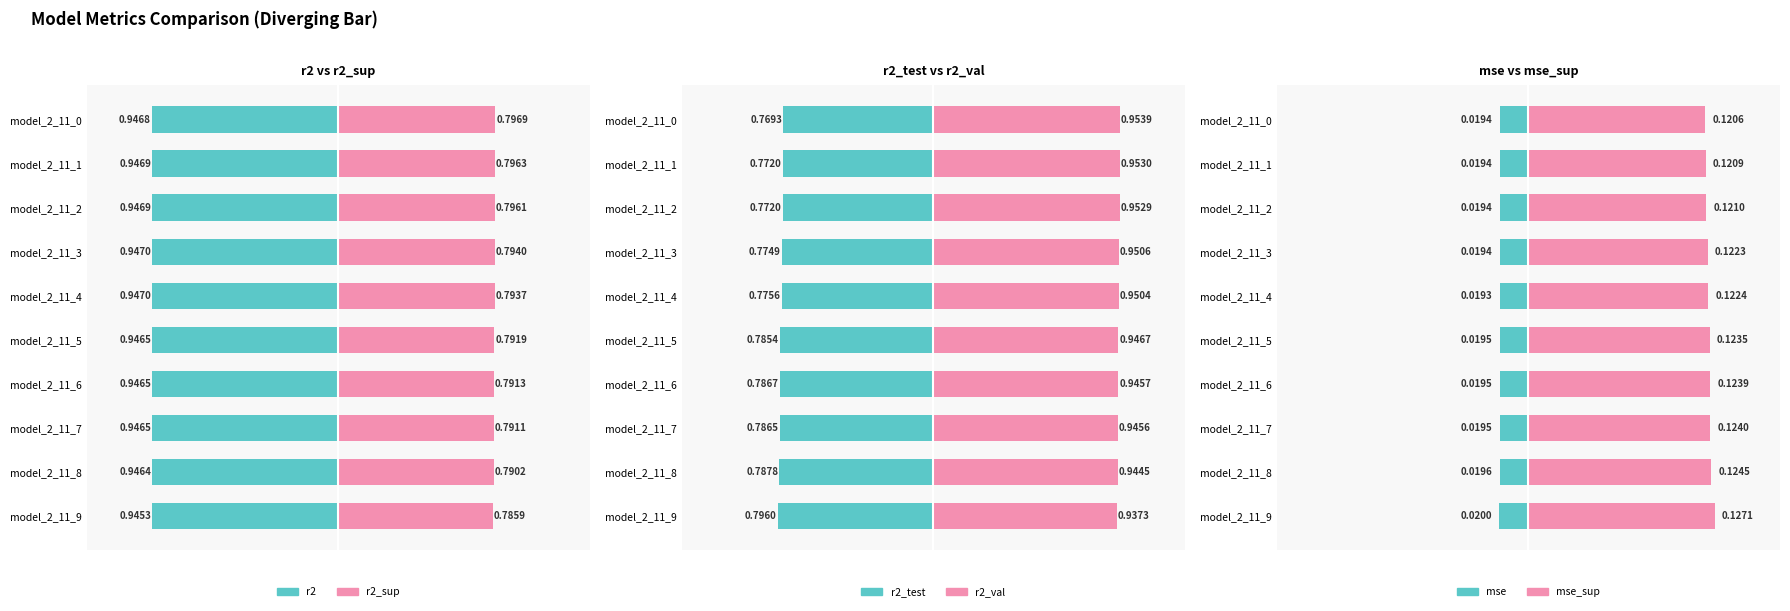

What are all the series names shown in the legend?

r2, r2_sup, r2_test, r2_val, mse, mse_sup